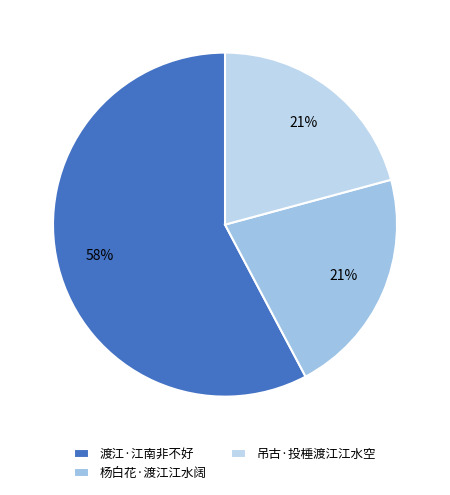

What is the ratio of the value at 吊古·投棰渡江江水空 to the value at 杨白花·渡江江水阔?

1.0